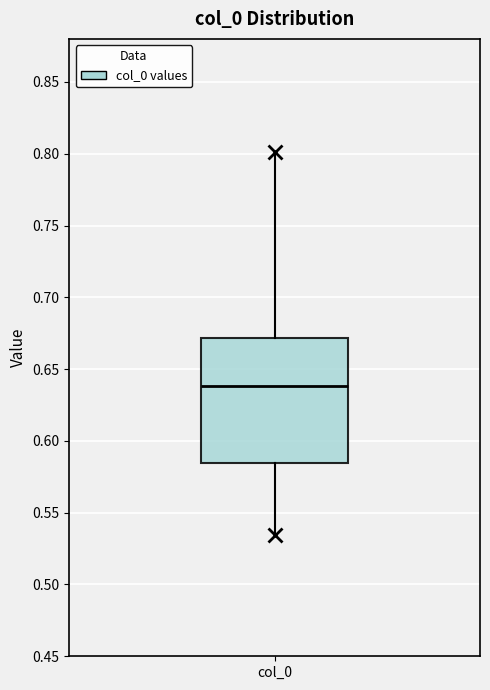

Read this box plot against the y-axis: the position of the median line, the range covered by the box, and the ends of both whiskers. The values are not printed on the chart, so give them approximately, as read against the axis.

median 0.640, box 0.585 to 0.670, whiskers 0.535 to 0.800